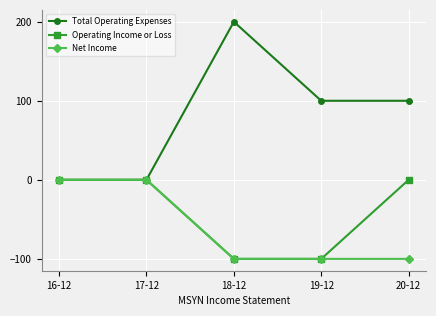

True or false: Total Operating Expenses has more than 1 points higher than both neighbors.

False